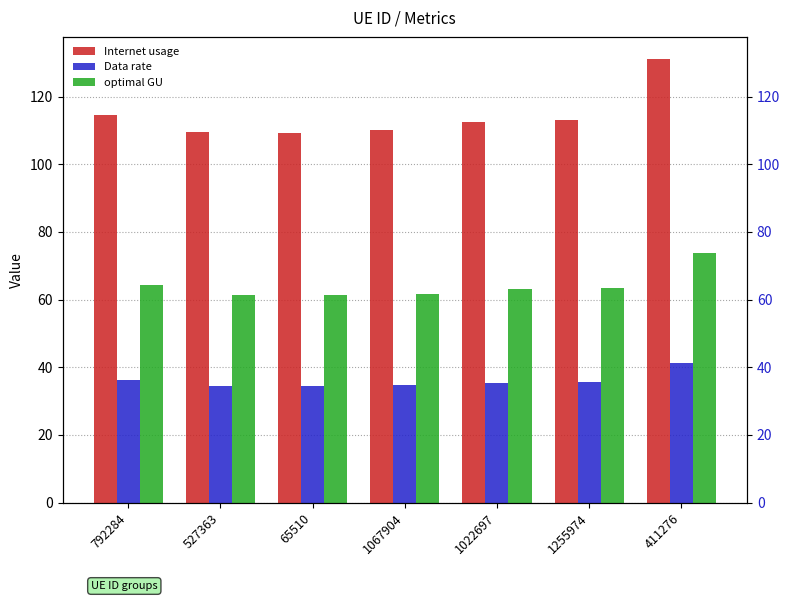

What is the label of the 5th bar from the right?

65510